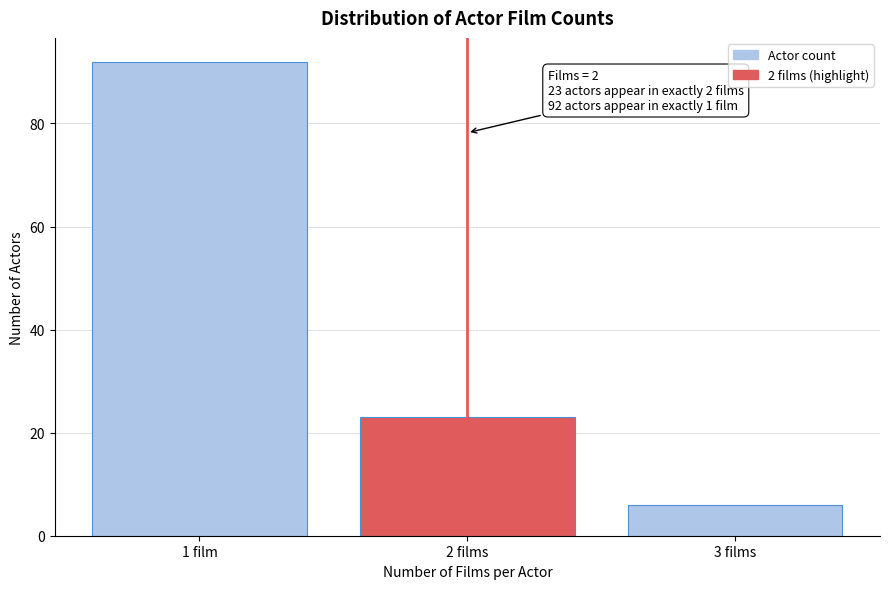

Reading left to right, what are all the values shown in this chart?

1 film=92	2 films=23	3 films=6